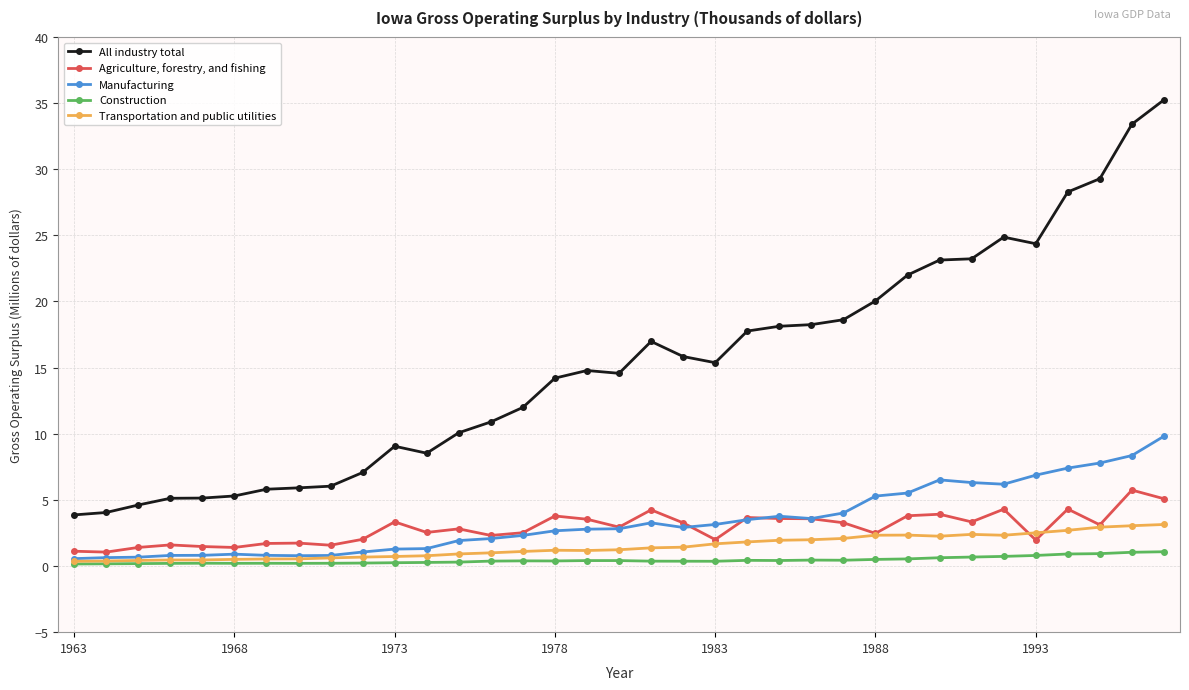

What is the difference between the second highest and second lowest values in the Transportation and public utilities series?

2.7